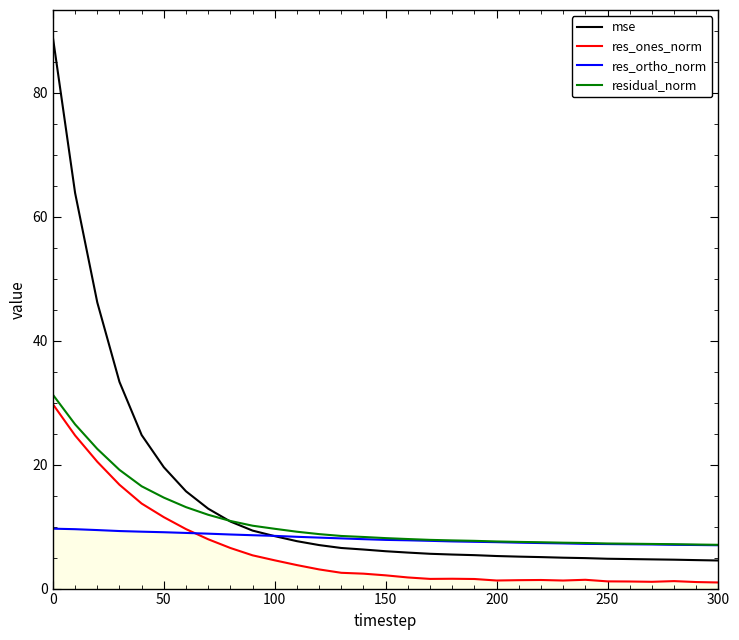

Which series has the widest spread of values?

mse